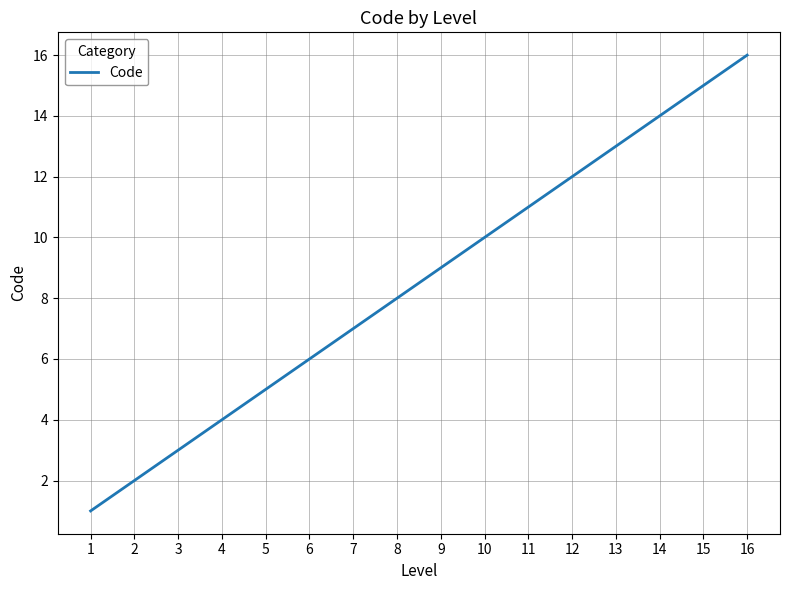

Rank the categories by value from lowest to highest.

1, 2, 3, 4, 5, 6, 7, 8, 9, 10, 11, 12, 13, 14, 15, 16